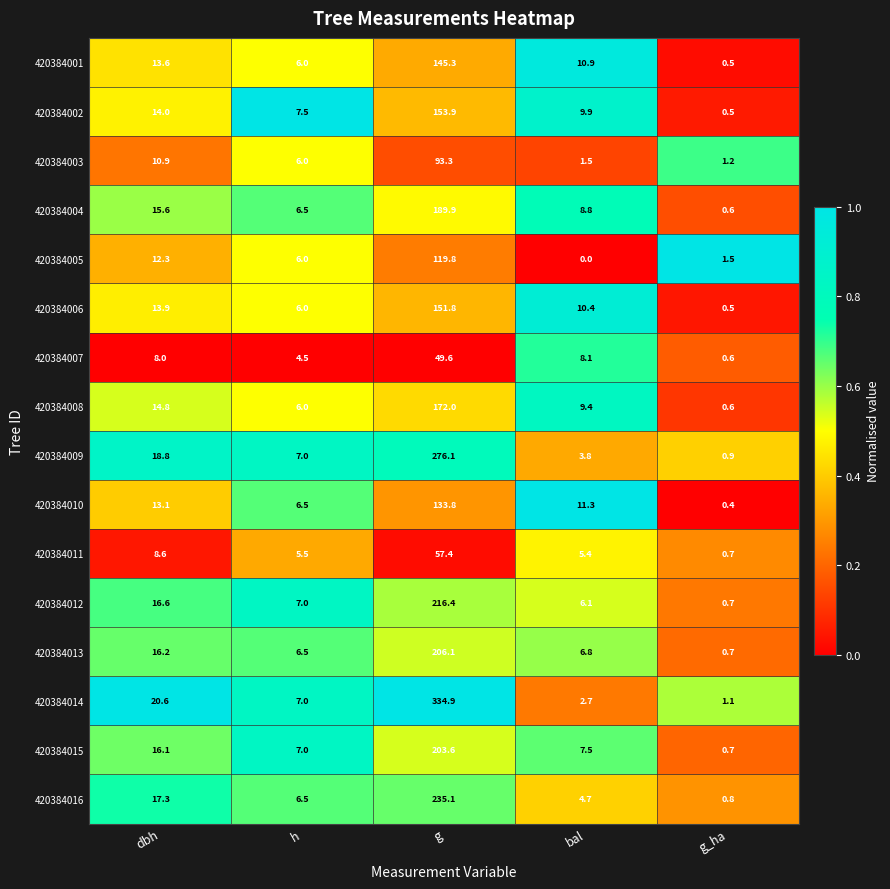

Which series changed the most between h and bal?

420384005